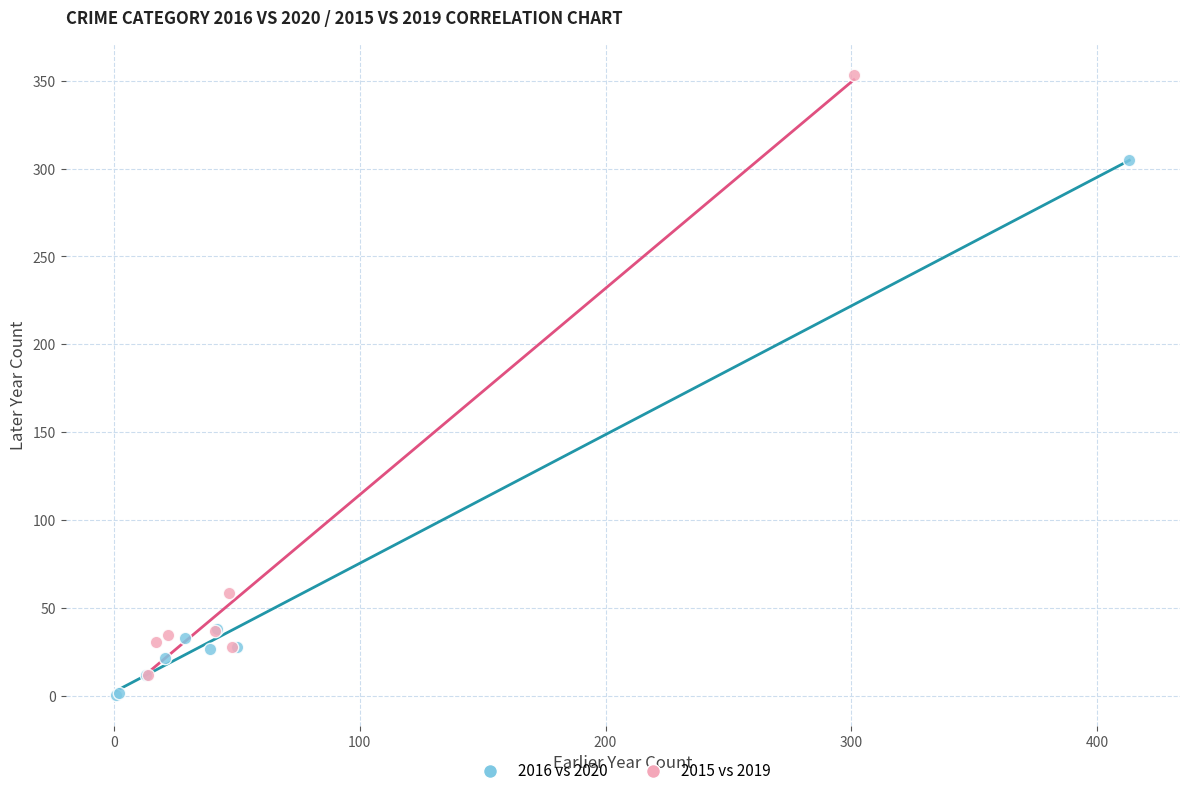

Which series has the widest spread of Y values?

2015 vs 2019